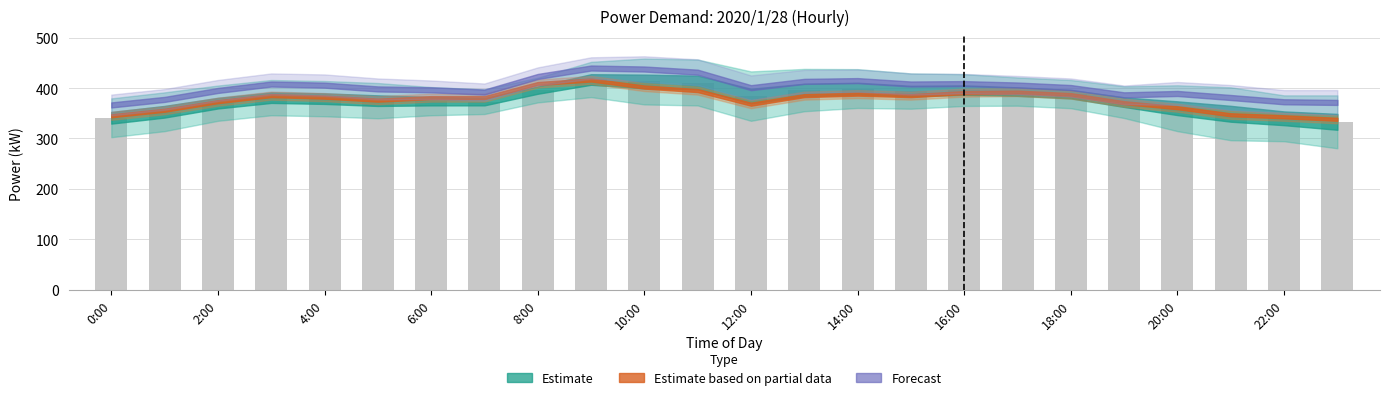

What is the smallest value displayed?

333